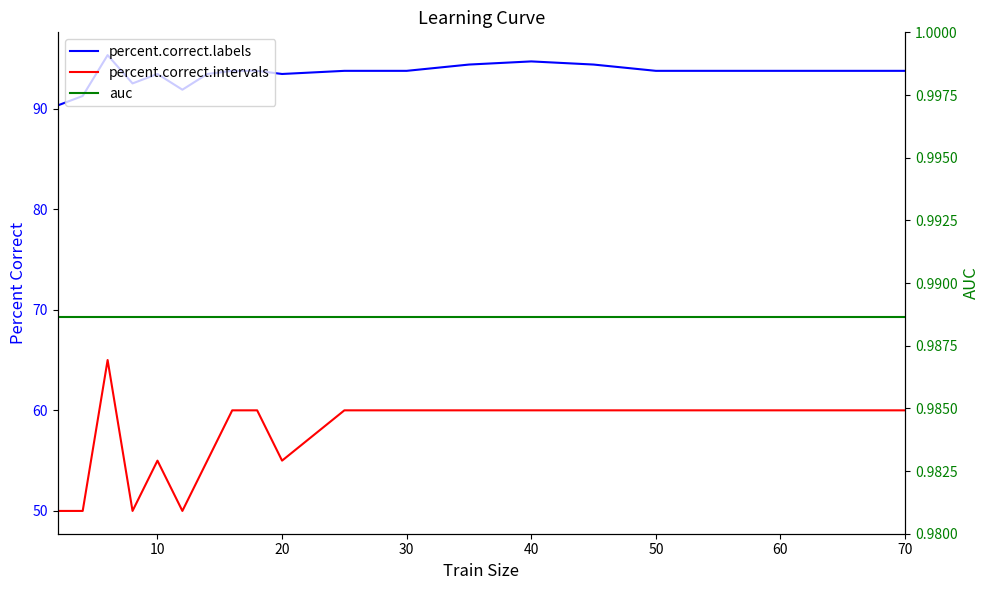

True or false: auc and percent.correct.intervals cross at least once.

False